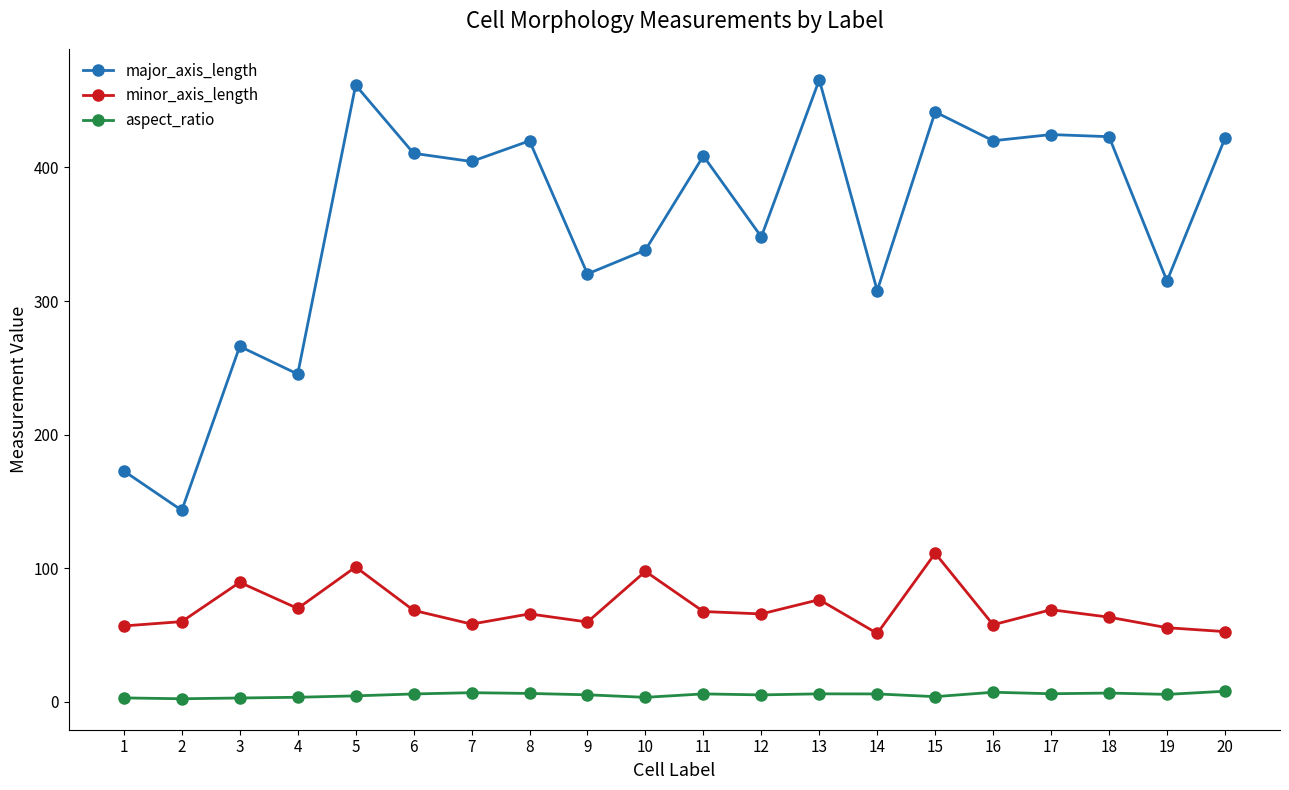

What is the maximum value shown in the chart?

465.5